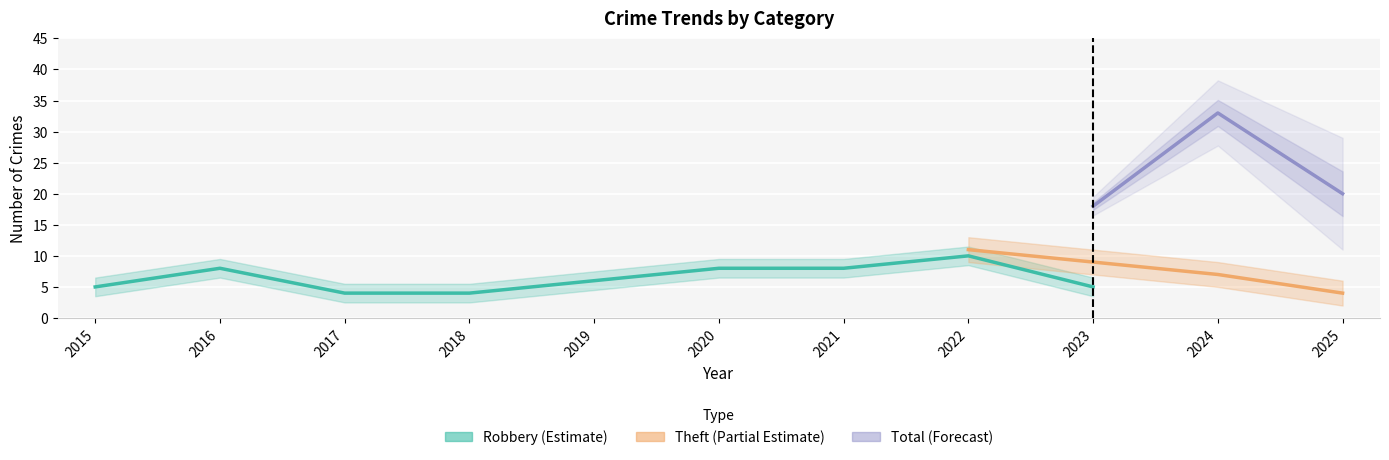

True or false: Robbery and Total intersect in this chart.

False